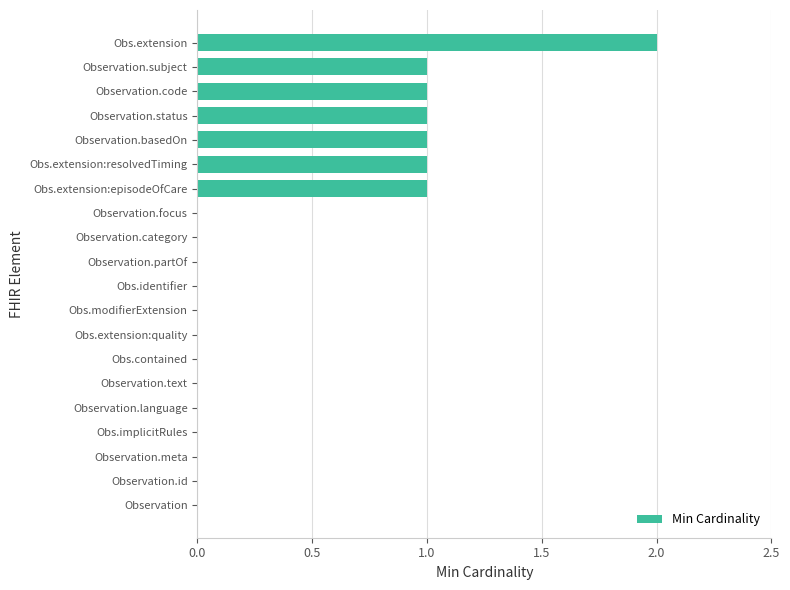

What is the sum of all values?

8